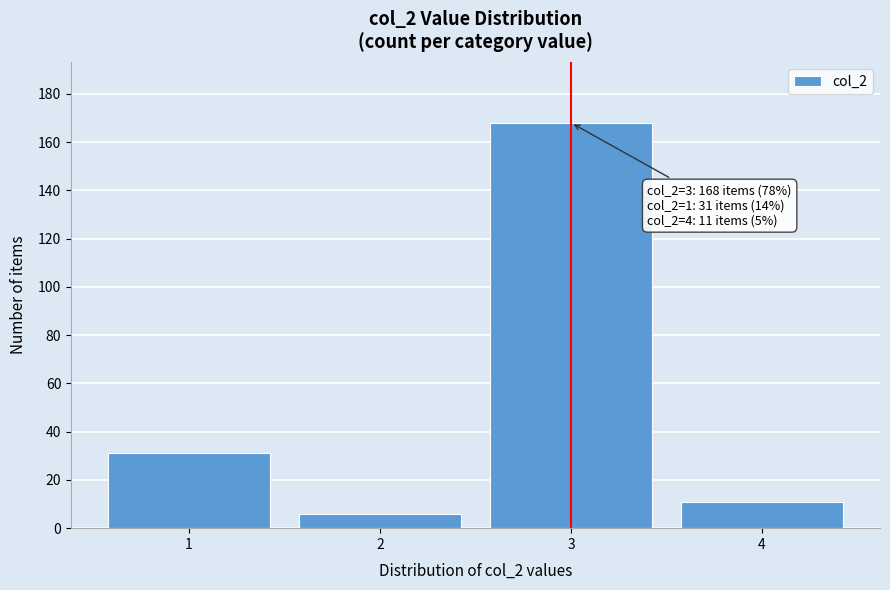

Reading left to right, extract all data points from this chart.

1=31	2=6	3=168	4=11